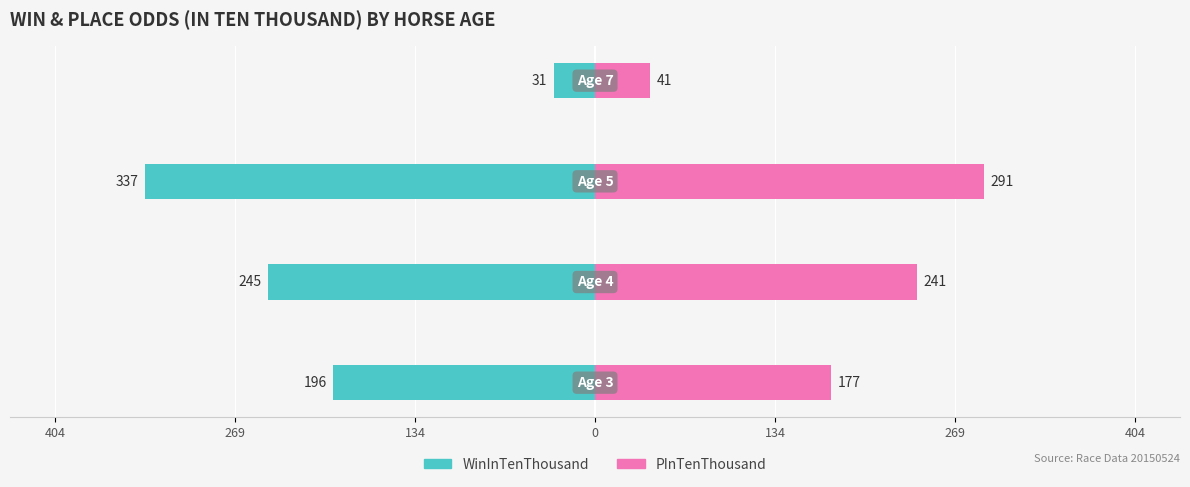

Which has a higher value, 269 or 134?

269